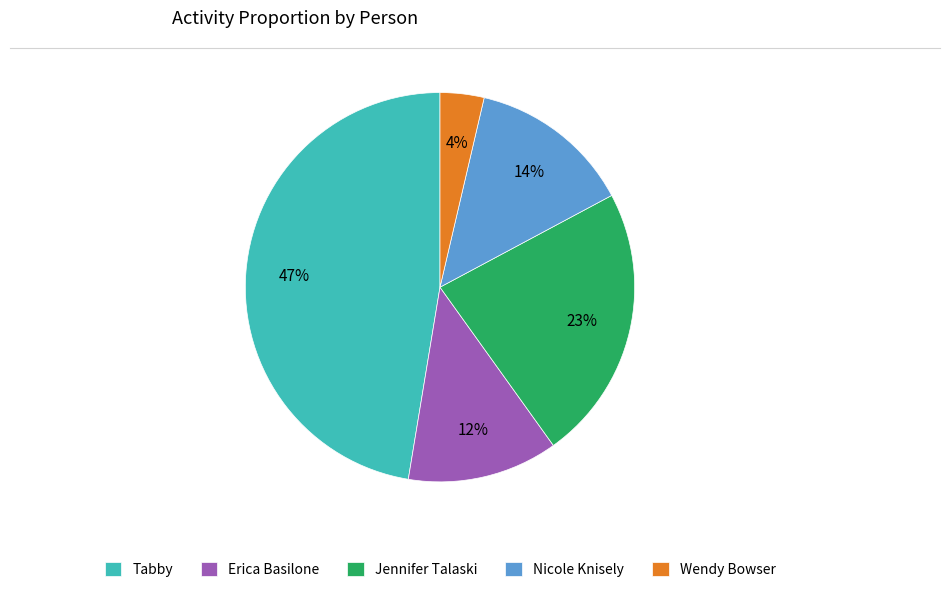

Between Jennifer Talaski and Tabby, which is larger?

Tabby